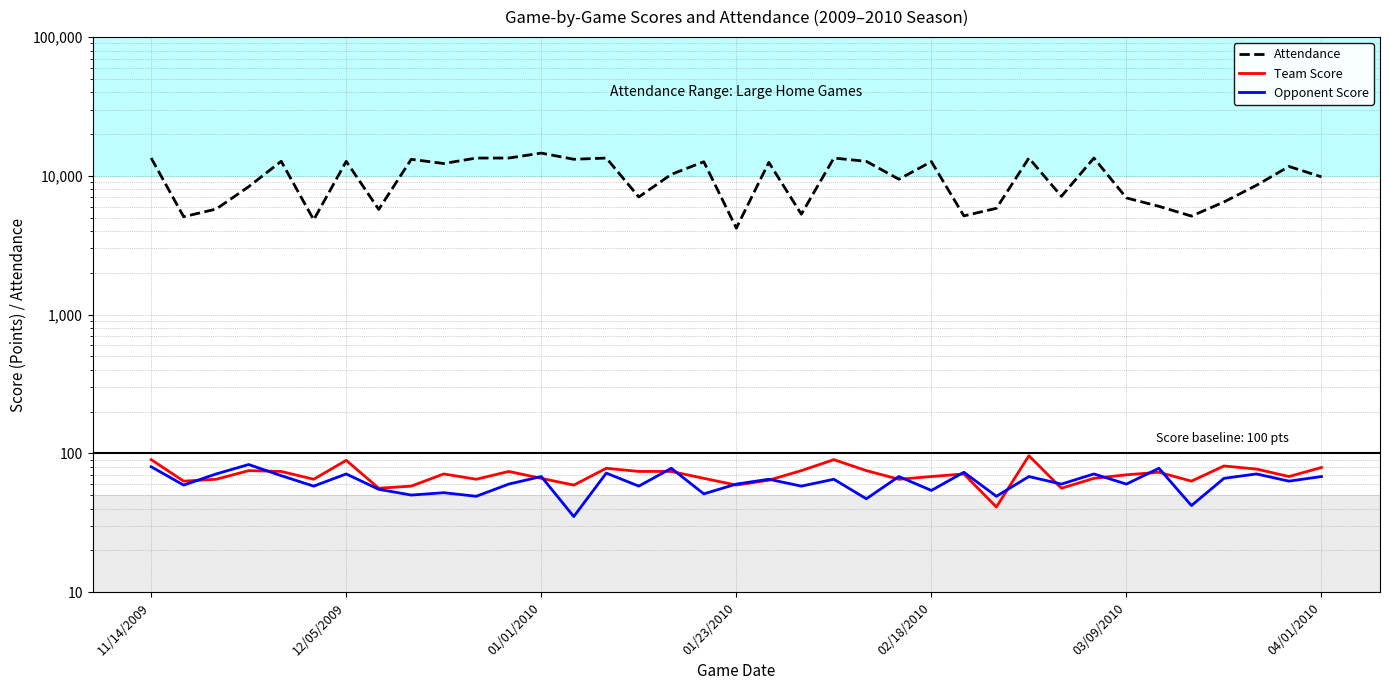

What is the difference between the highest and lowest values at 27?

13367